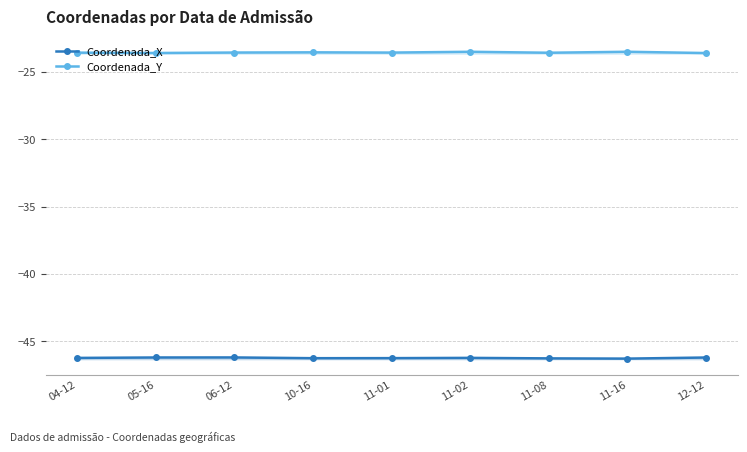

What is the total value across all series at 11-01?

-69.8